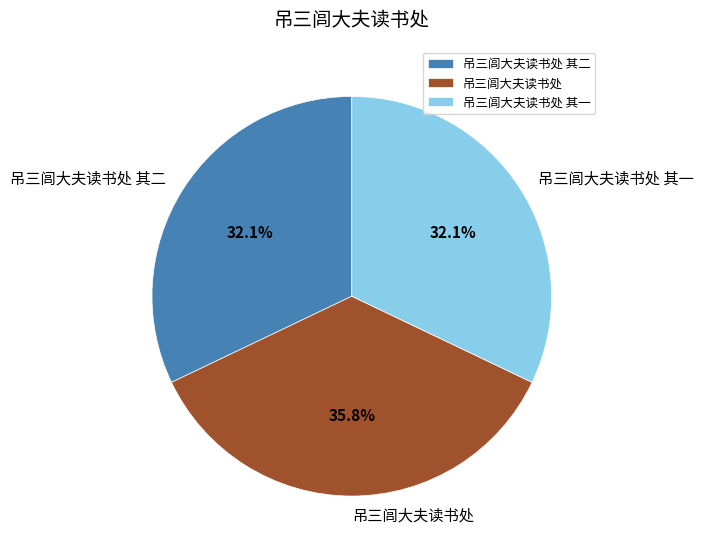

What percentage is the 吊三闾大夫读书处 其二 slice, to the nearest percent?

32%